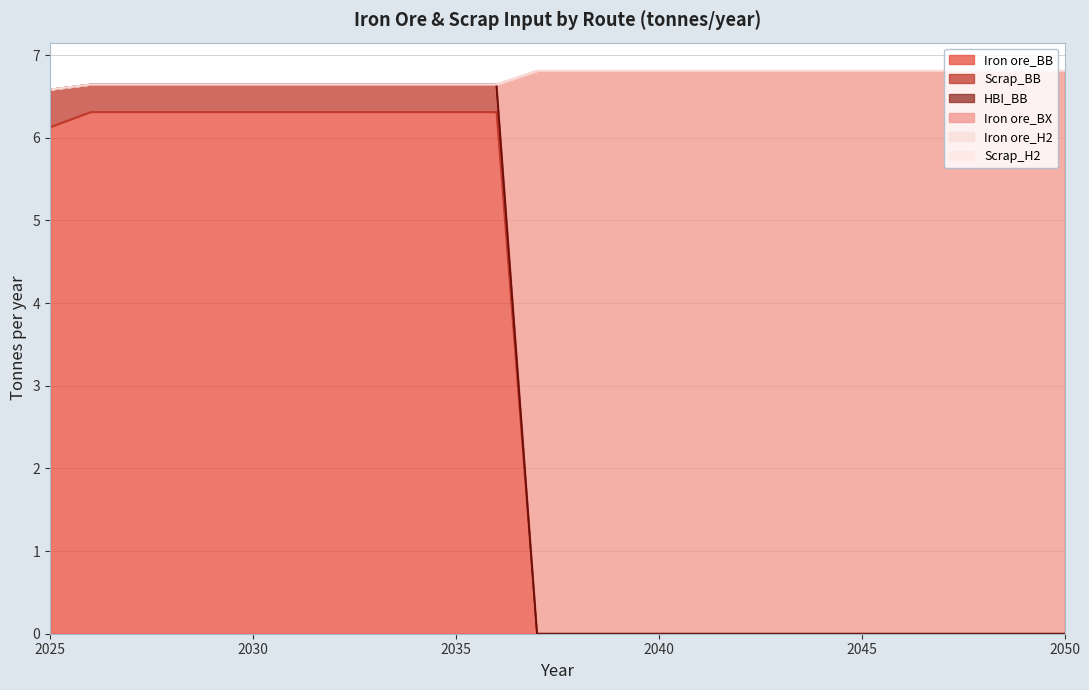

Does the chart have visible grid lines?

Yes